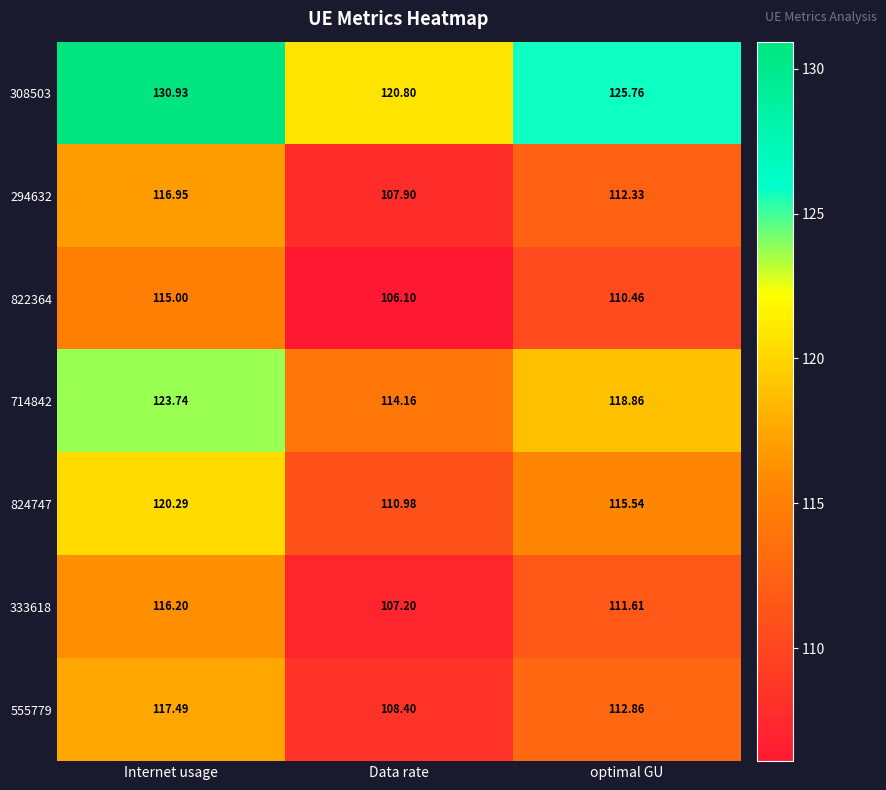

Where is 294632 nearest to the value 112?

optimal GU